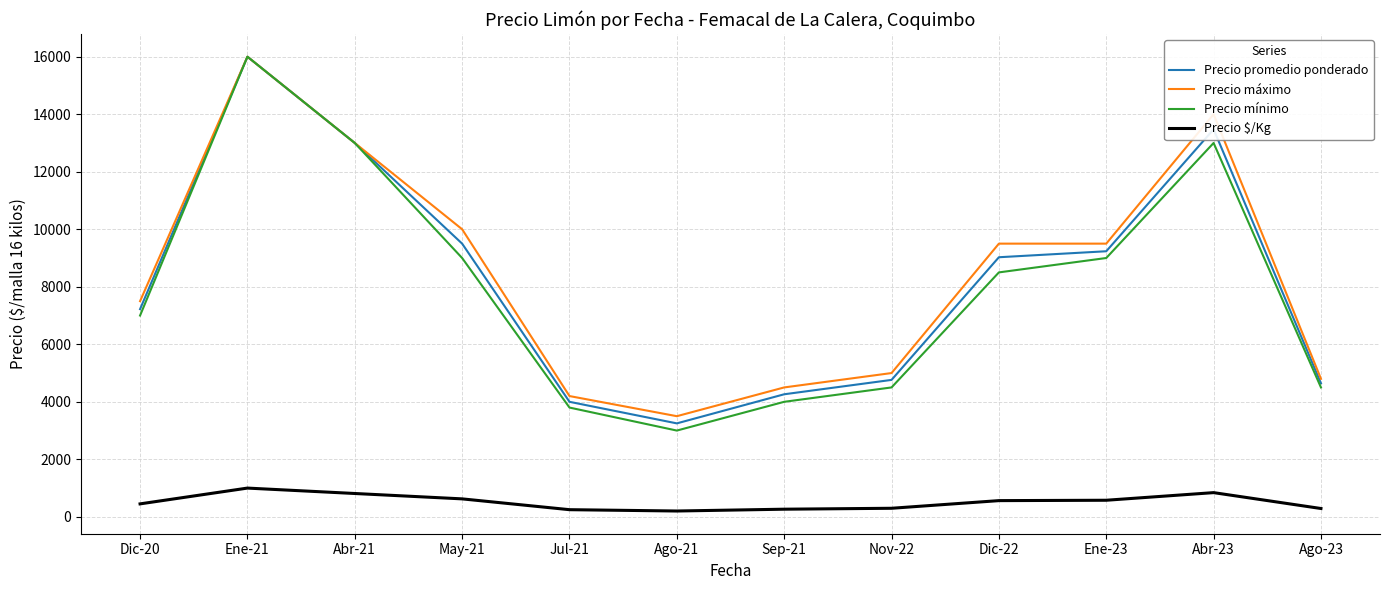

How many series are shown in this chart?

4